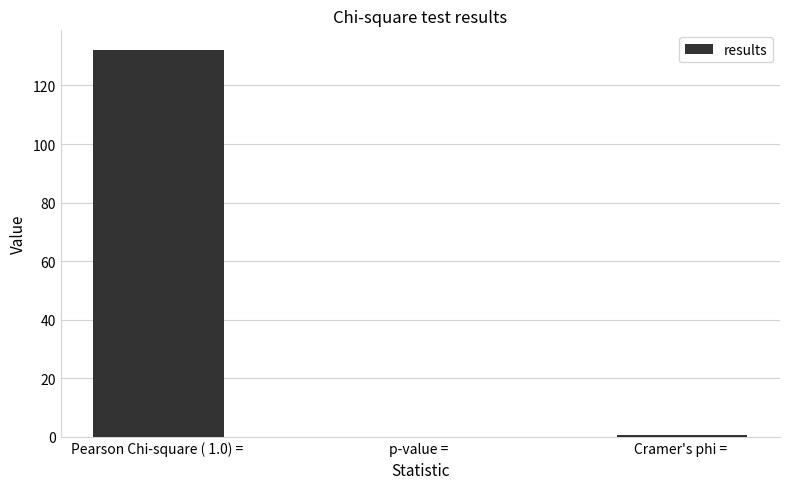

Which category has the highest value across all series?

Pearson Chi-square ( 1.0) = 